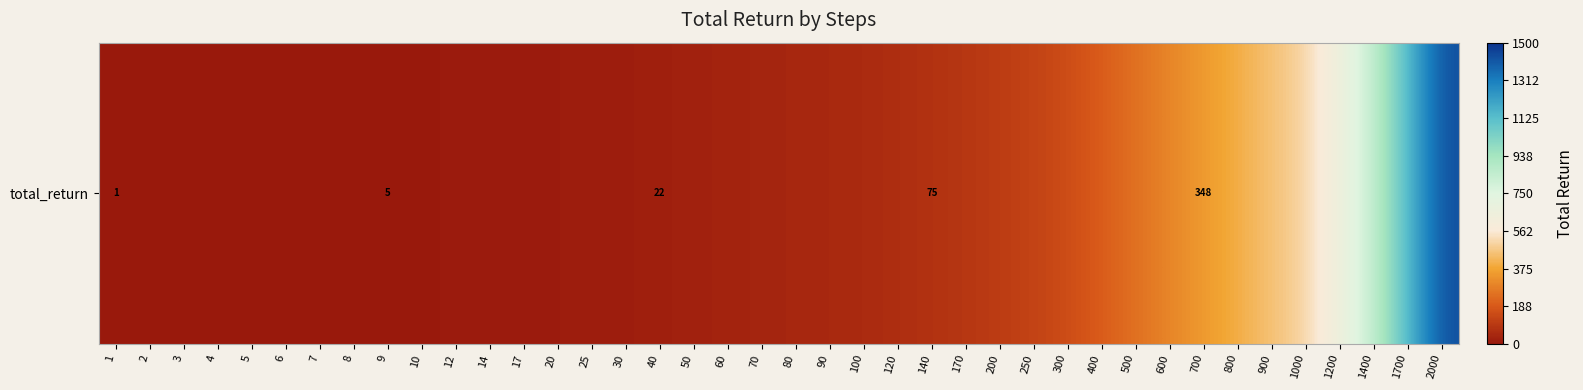

Reading right to left, list all the values displayed in this chart.

2000=1426.8	1700=1133.7	1400=845.2	1200=651.5	1000=504.0	900=451.9	800=397.5	700=348.4	600=298.3	500=246.8	400=196.8	300=151.4	250=125.4	200=104.0	170=89.4	140=75.3	120=63.5	100=52.1	90=46.8	80=42.8	70=37.0	60=31.5	50=26.5	40=21.9	30=15.9	25=14.0	20=11.4	17=10.1	14=7.5	12=6.6	10=5.0	9=4.5	8=4.1	7=3.2	6=2.3	5=2.4	4=2.0	3=1.1	2=1.1	1=0.6